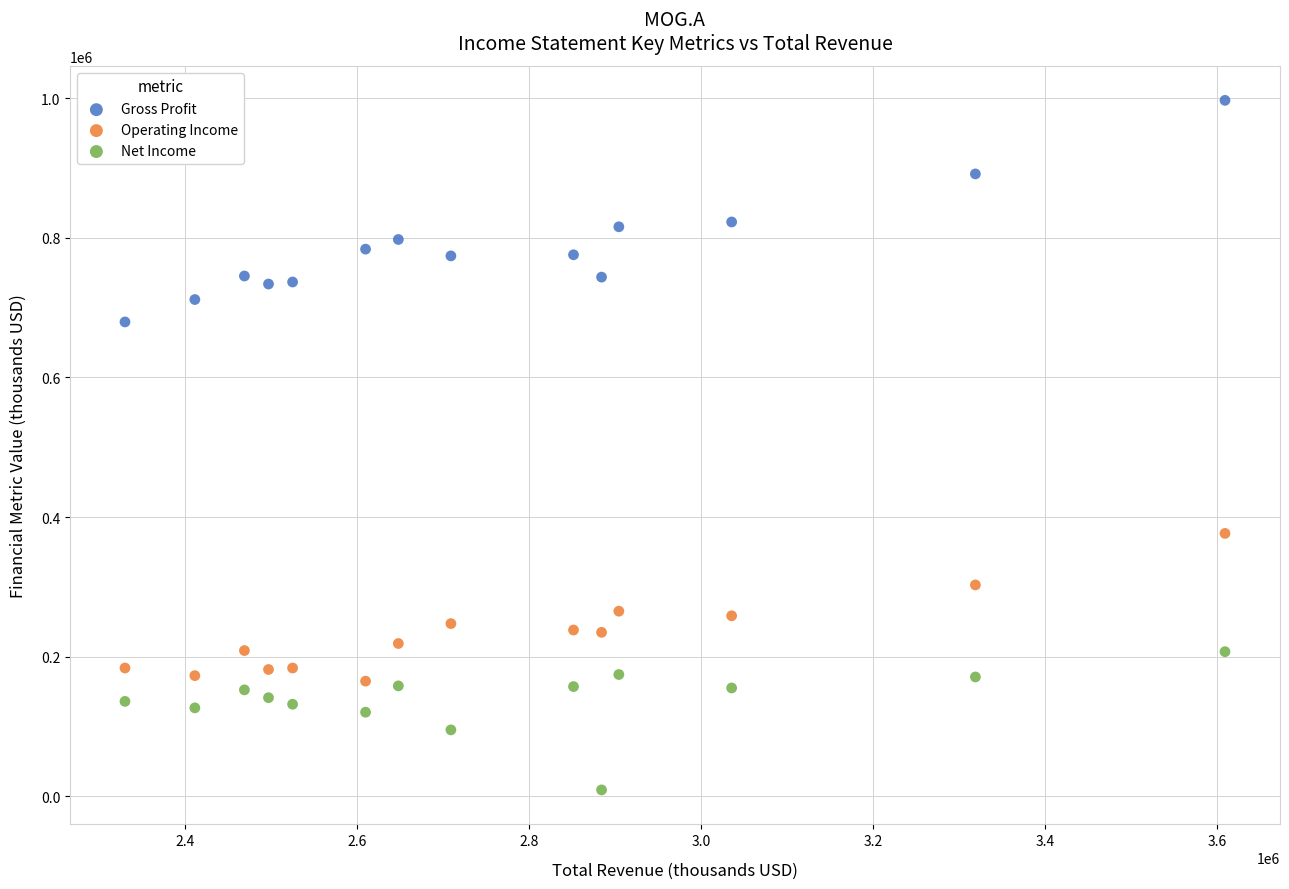

Which series contains the highest Y value?

Gross Profit